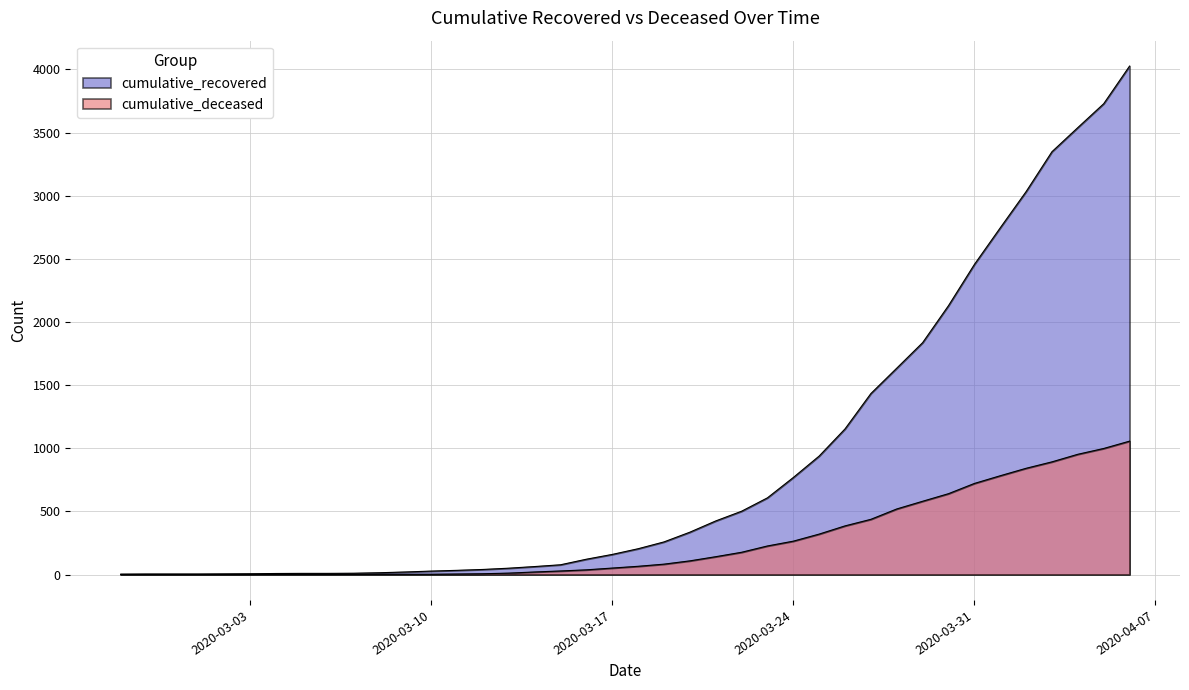

What are all the series names shown in the legend?

cumulative_recovered, cumulative_deceased